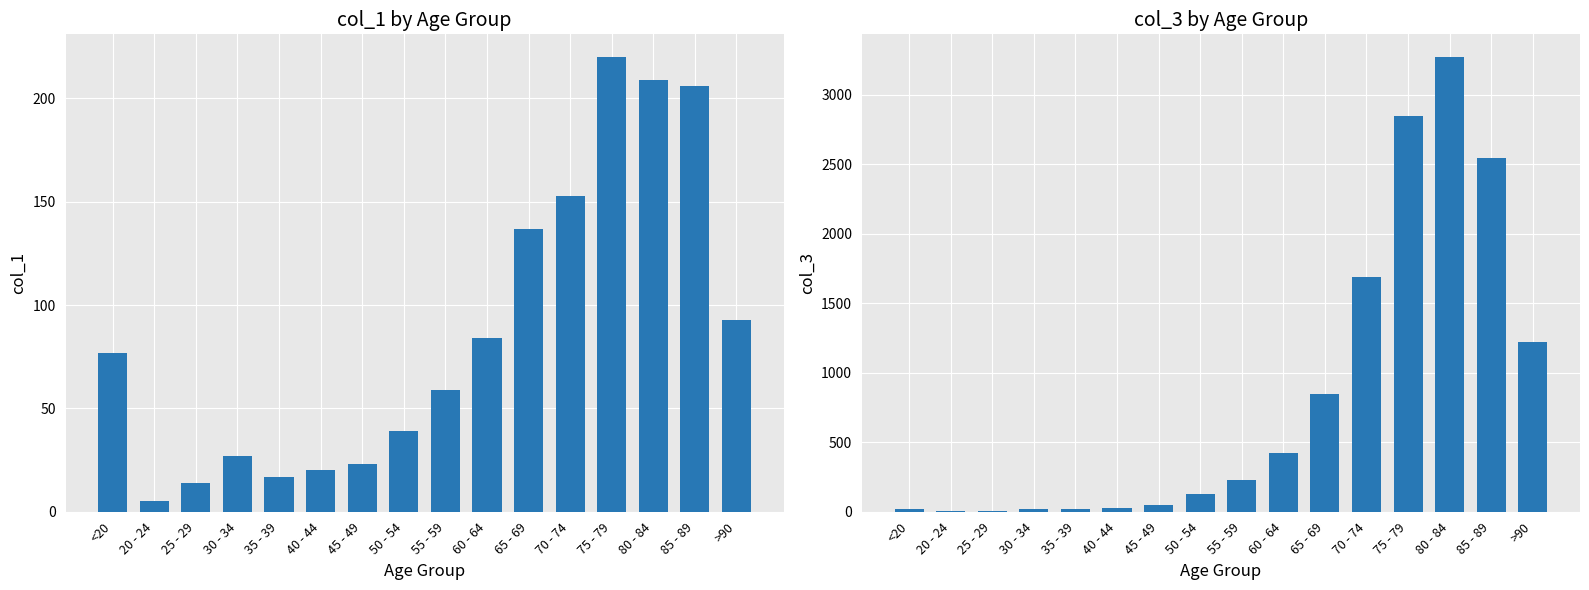

What is the lowest value of the col_1 series?

5